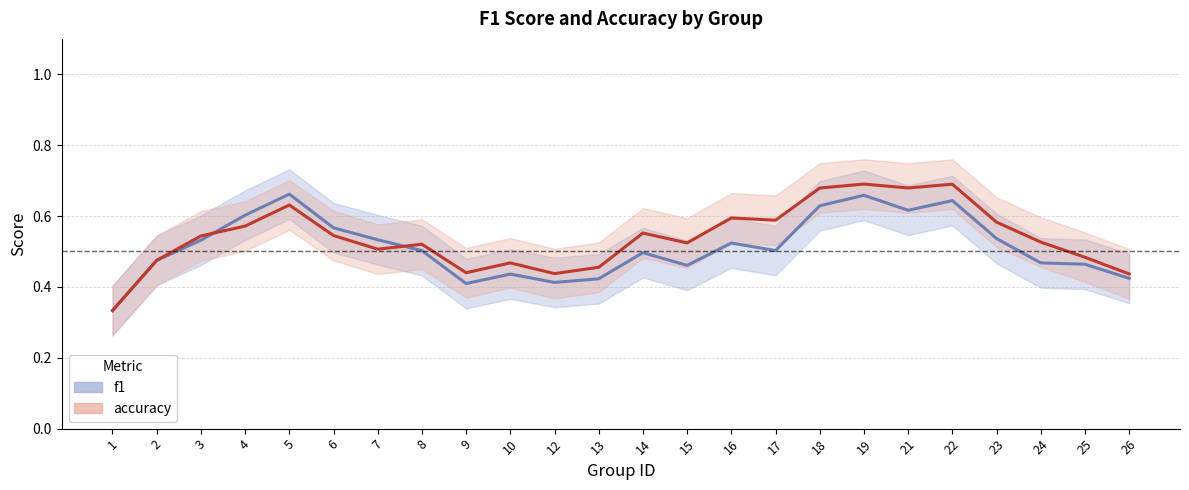

Where is the first local minimum for f1 (line)?

9